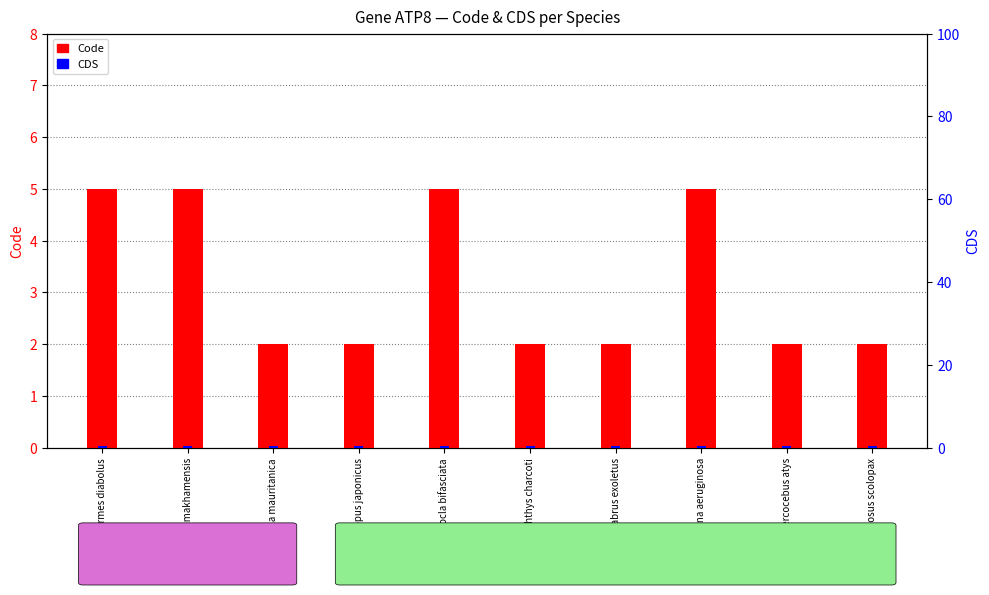

The CDS series shows 0.5 at Chrysolina aeruginosa. True or false?

True